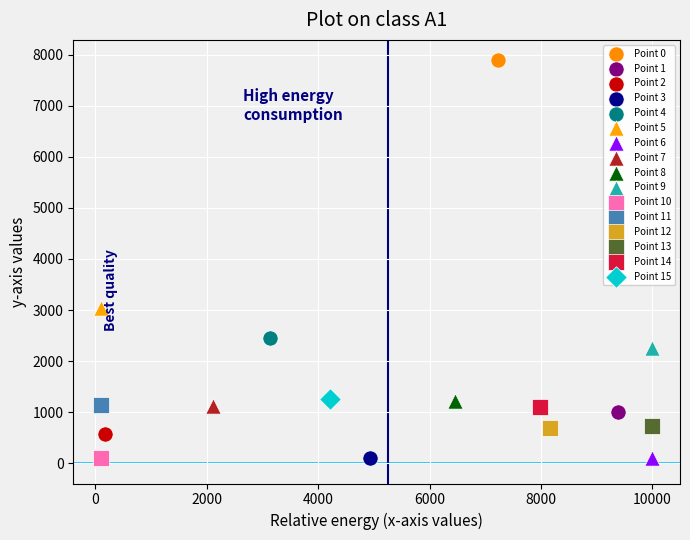

What are all the series names shown in the legend?

Point 0, Point 1, Point 2, Point 3, Point 4, Point 5, Point 6, Point 7, Point 8, Point 9, Point 10, Point 11, Point 12, Point 13, Point 14, Point 15